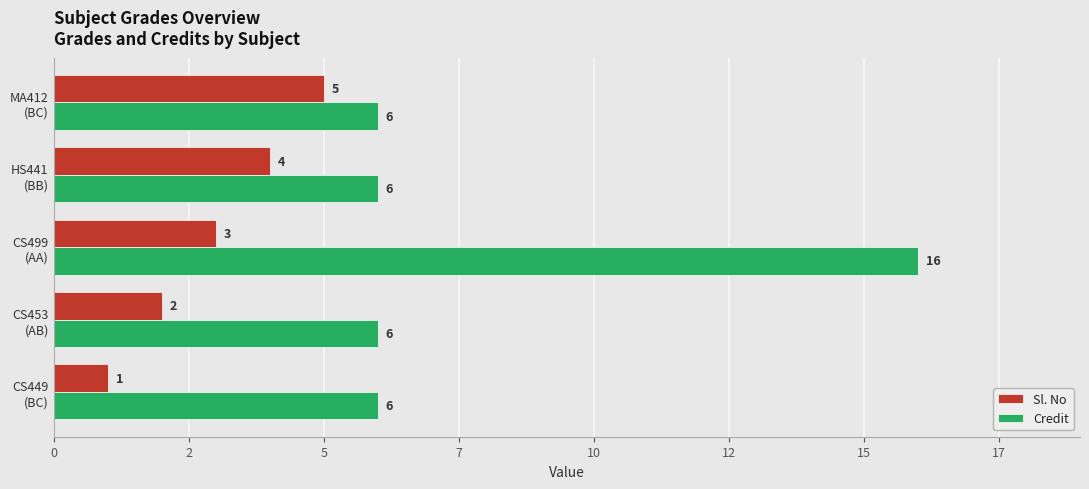

Which category has the highest value across all series?

CS499
(AA)